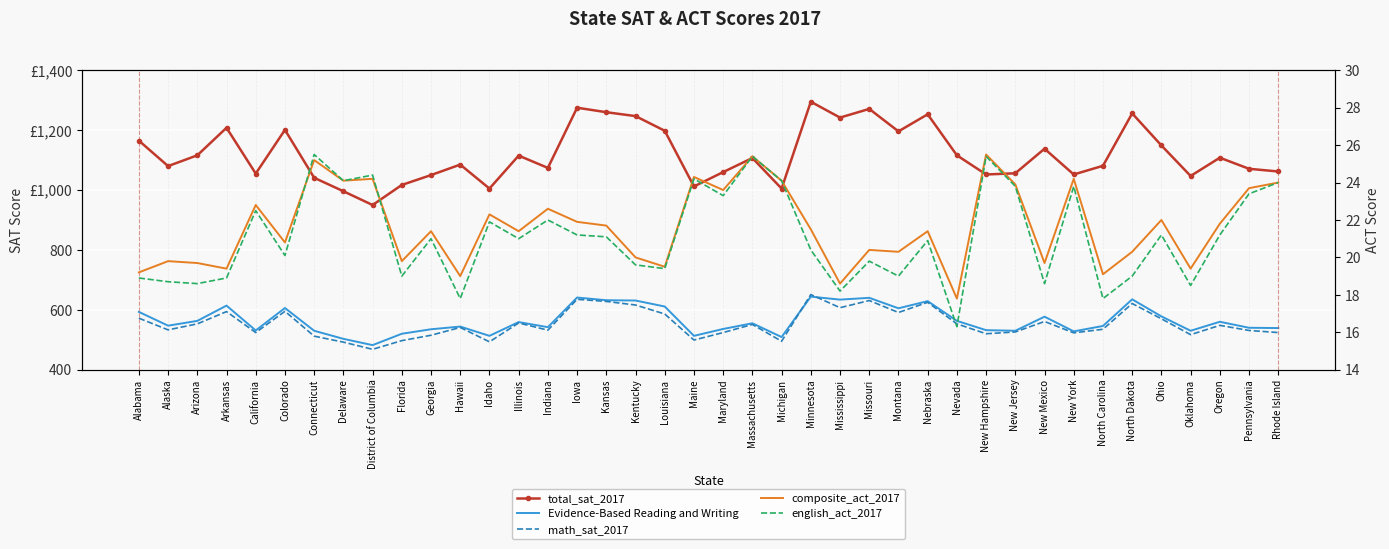

The value of total_sat_2017 at Florida is 540.1. True or false?

False